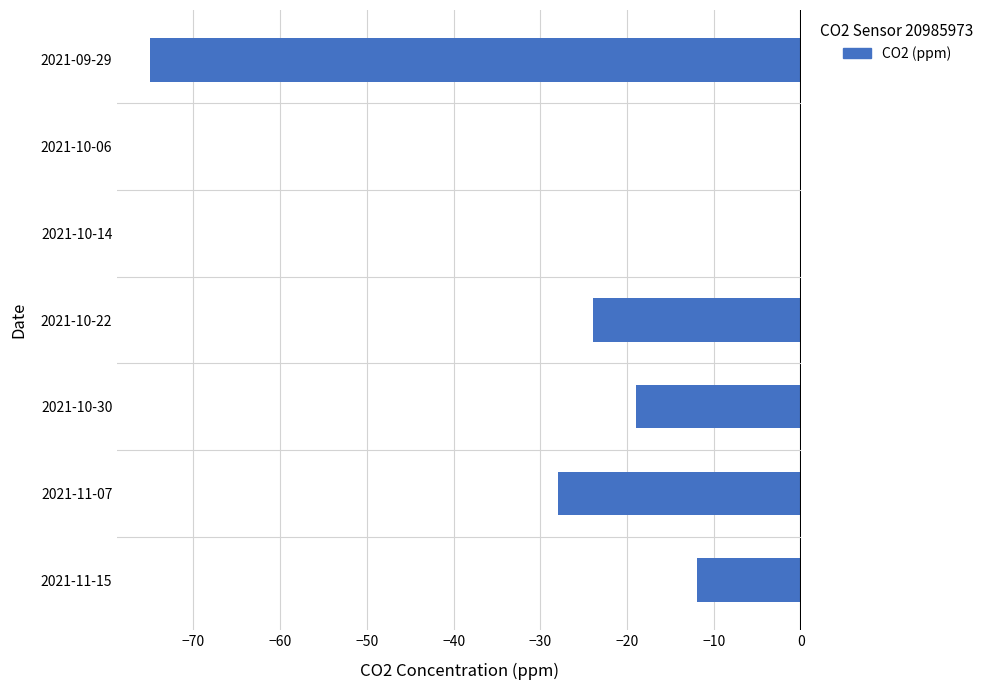

Reading bottom to top, list all the values displayed in this chart.

2021-11-15=-12	2021-11-07=-28	2021-10-30=-19	2021-10-22=-24	2021-10-14=0	2021-10-06=0	2021-09-29=-75